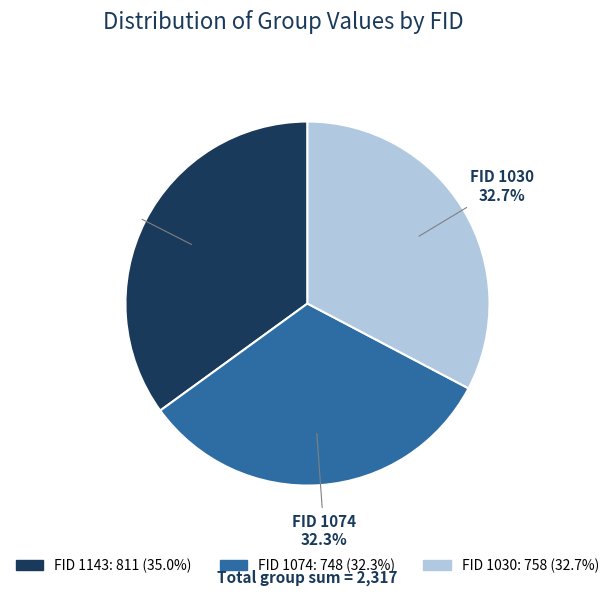

Is there any slice that represents more than half of the pie?

No